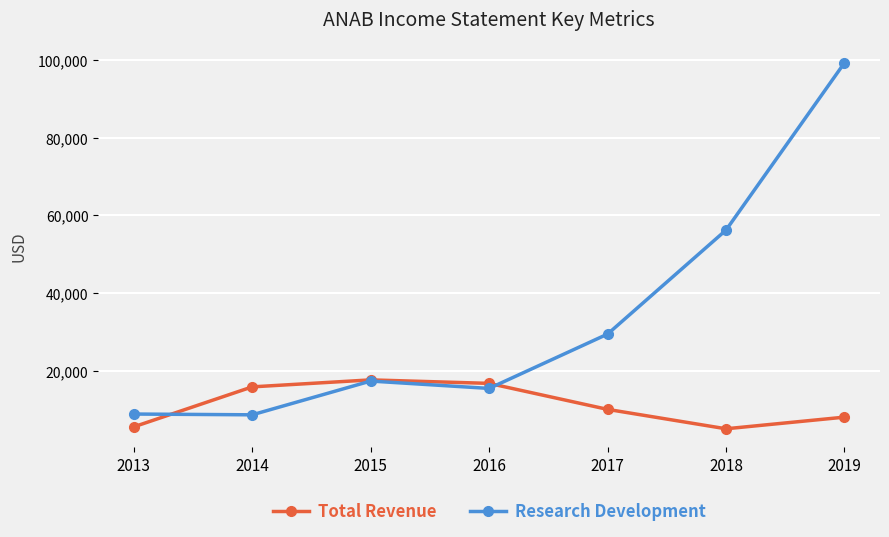

Which series changed the most between 2013 and 2015?

Total Revenue